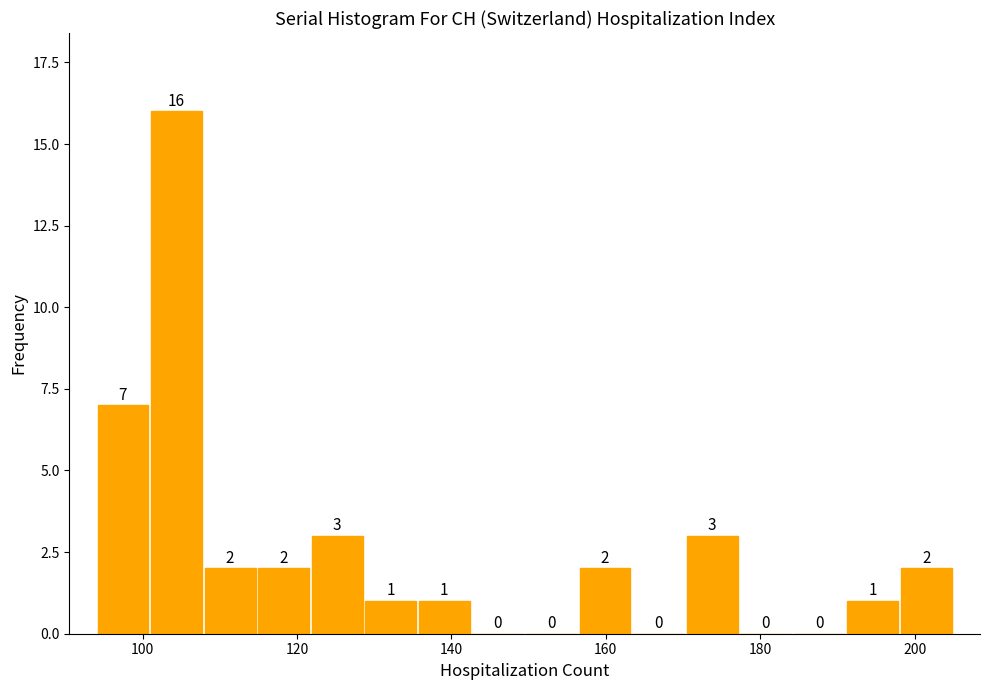

Around what value on the x-axis is the tallest bar? Give the approximate position of its centre, as read against the axis.

104